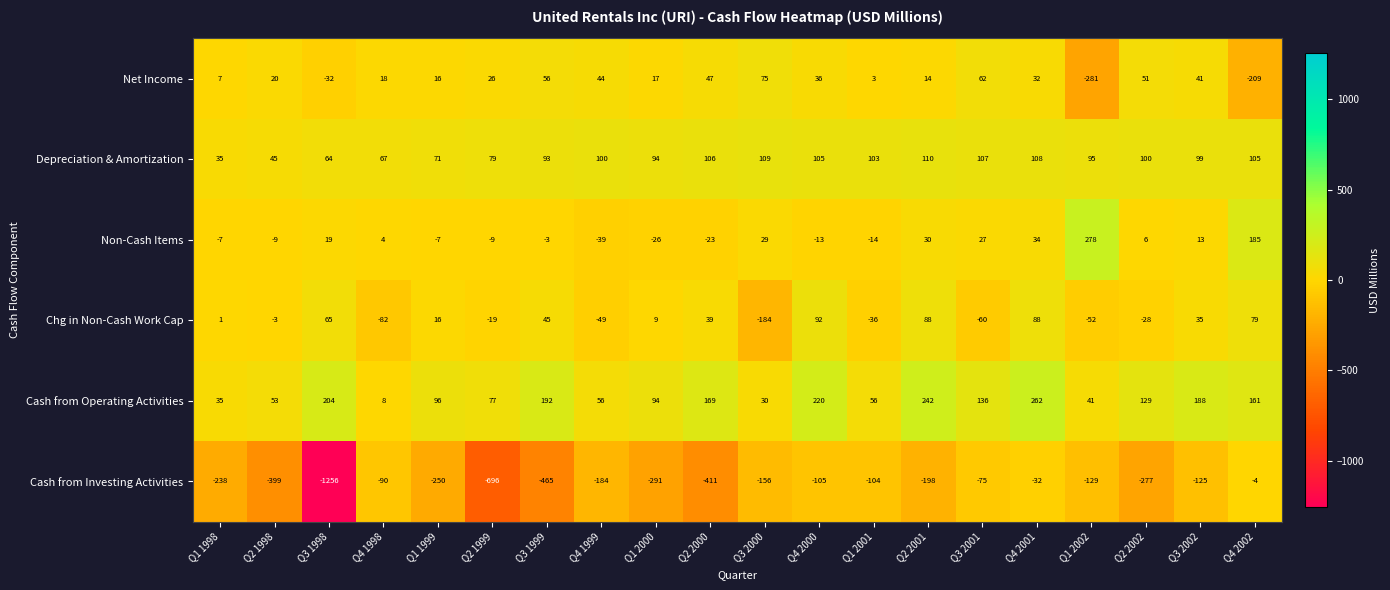

What is the difference between the second highest and minimum values in the Cash from Investing Activities series?

1224